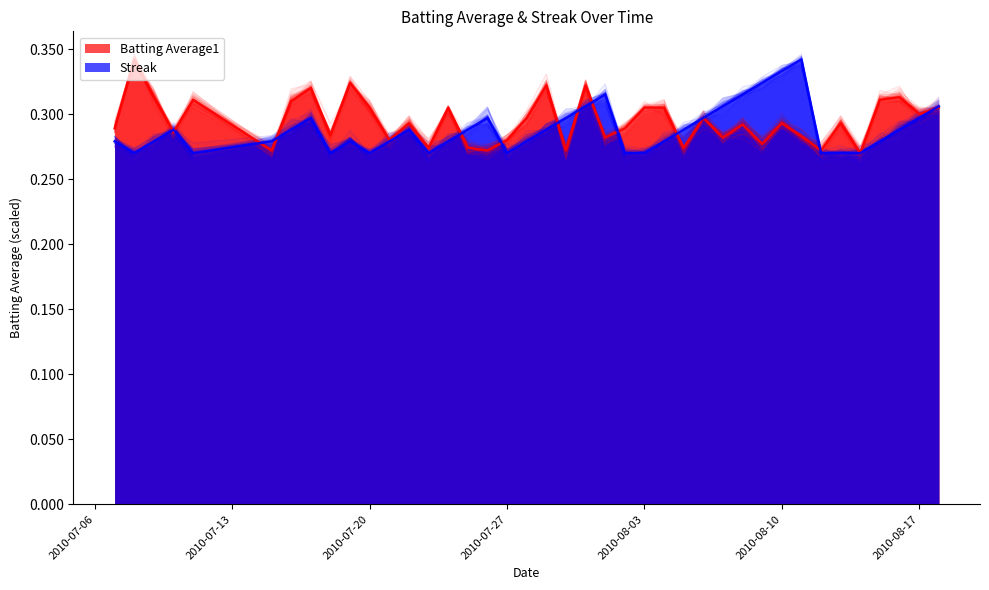

Rank the series by their maximum value, from highest to lowest.

Batting Average1, Streak